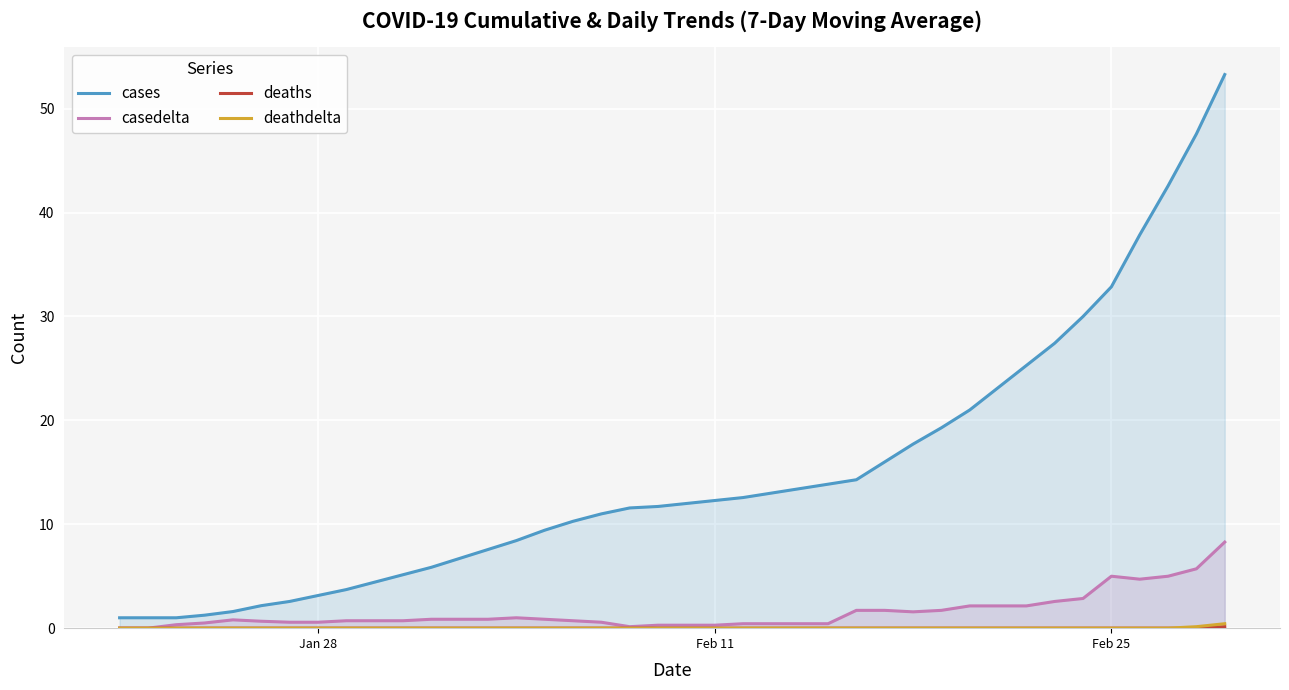

What is the maximum value for casedelta?

8.3